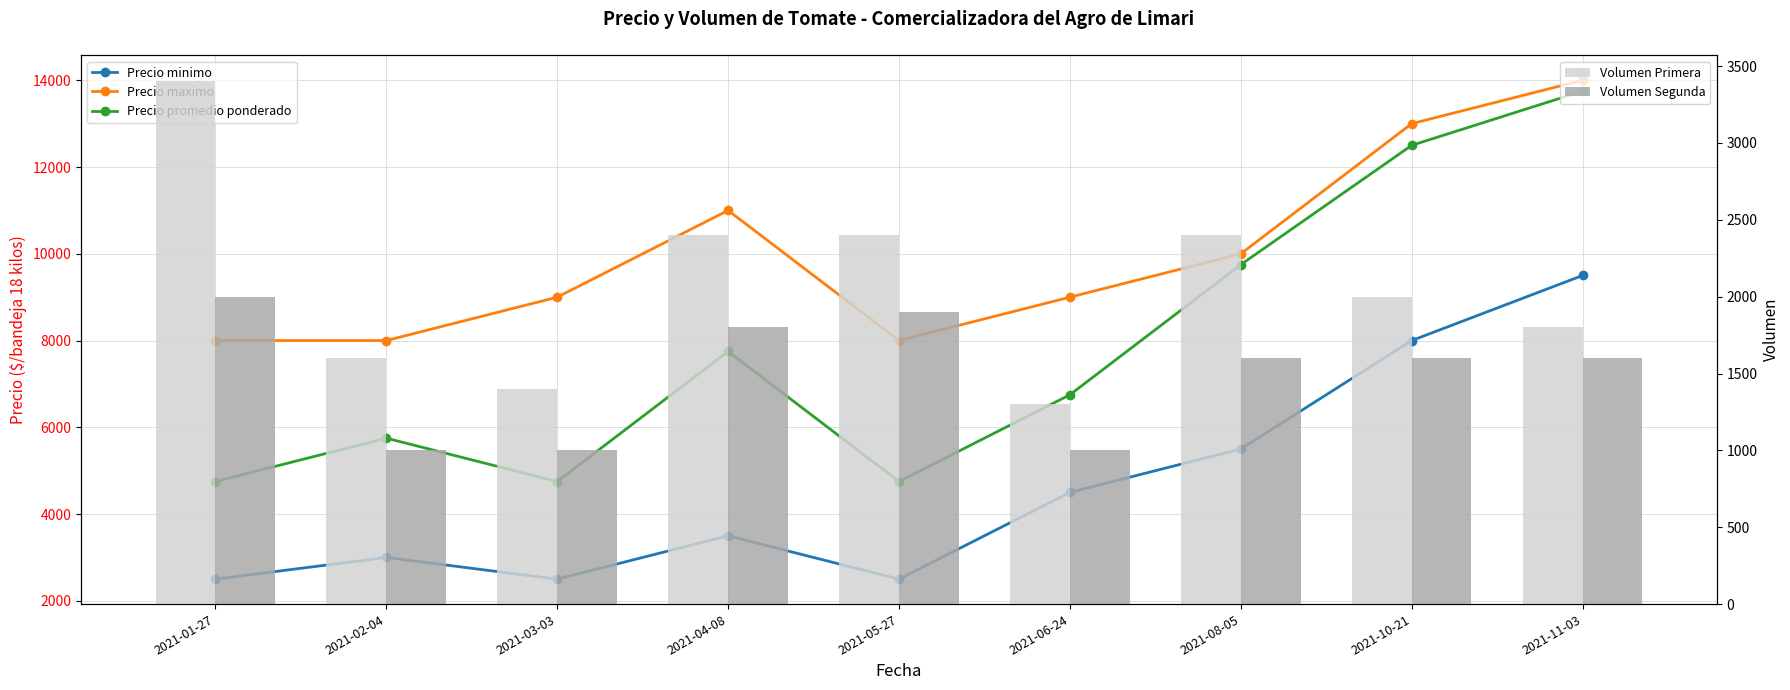

What is the maximum value for Volumen Primera?

3400